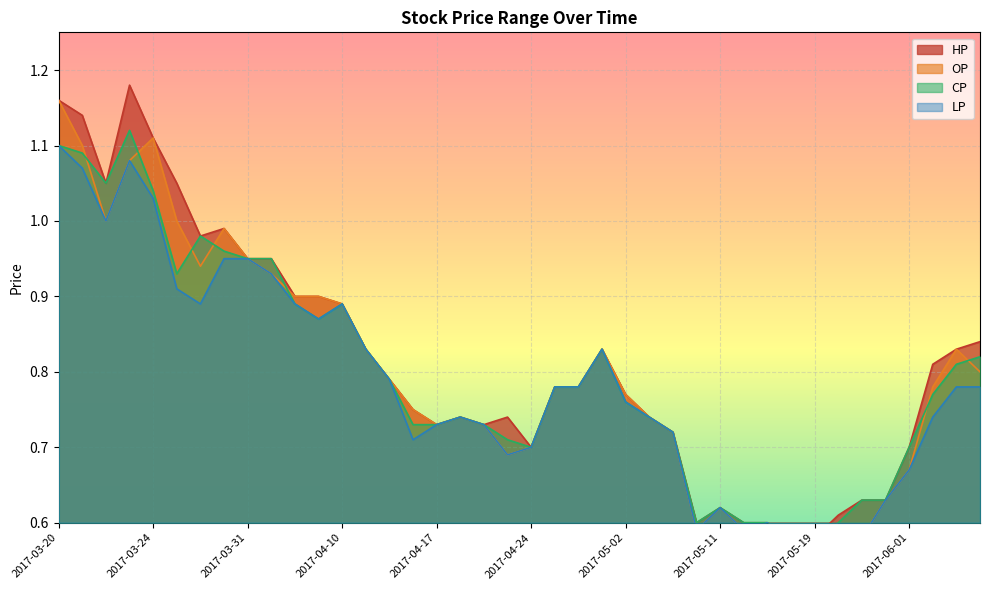

What is the difference between the maximum and minimum values in the LP series?

0.5